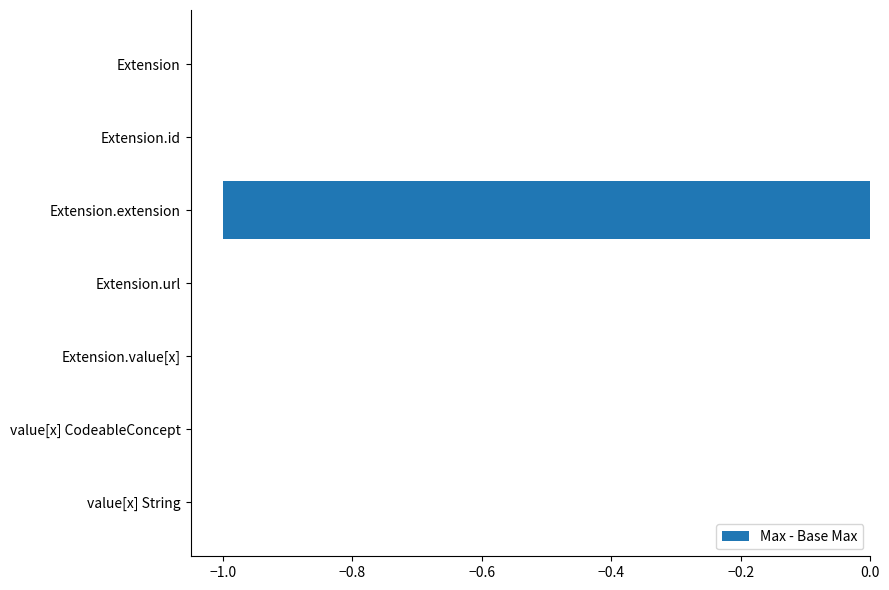

Count the number of categories in the chart.

7